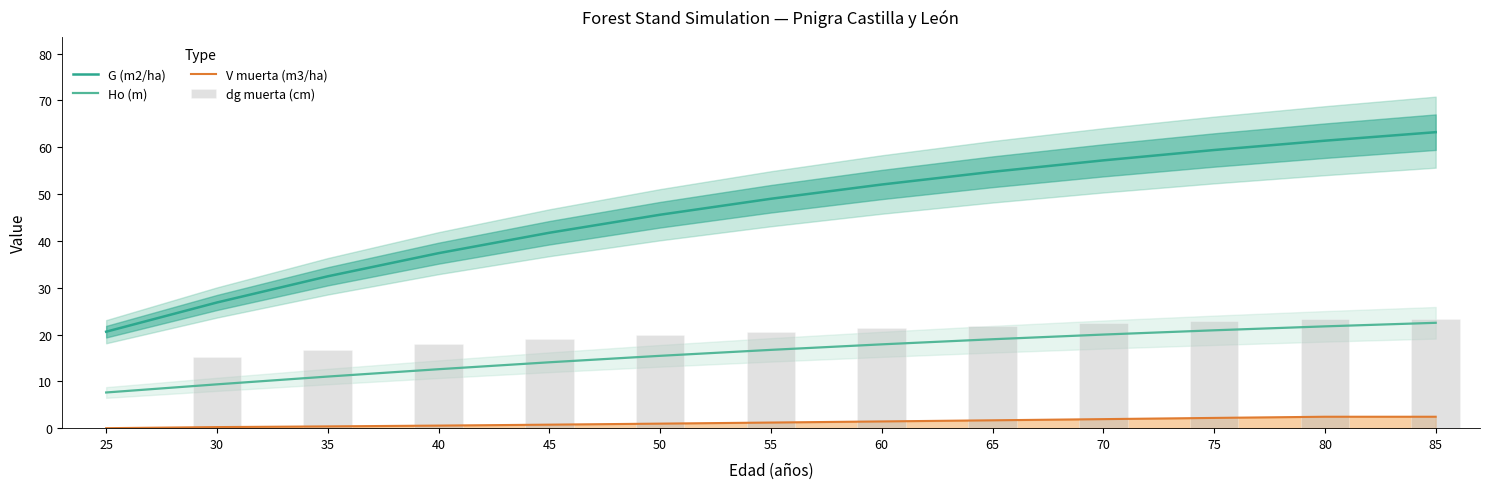

Is the value of Ho (m) at 50 greater than the value of G (m2/ha) at 80?

No